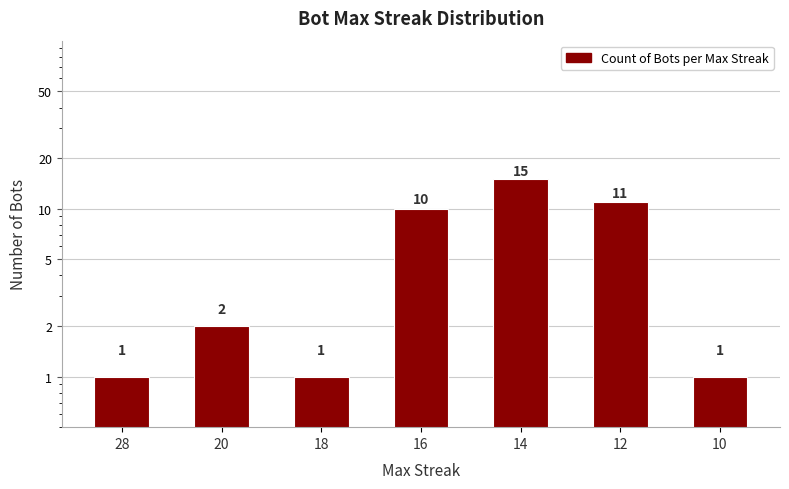

What is the value of the 6th bar from the left?

11